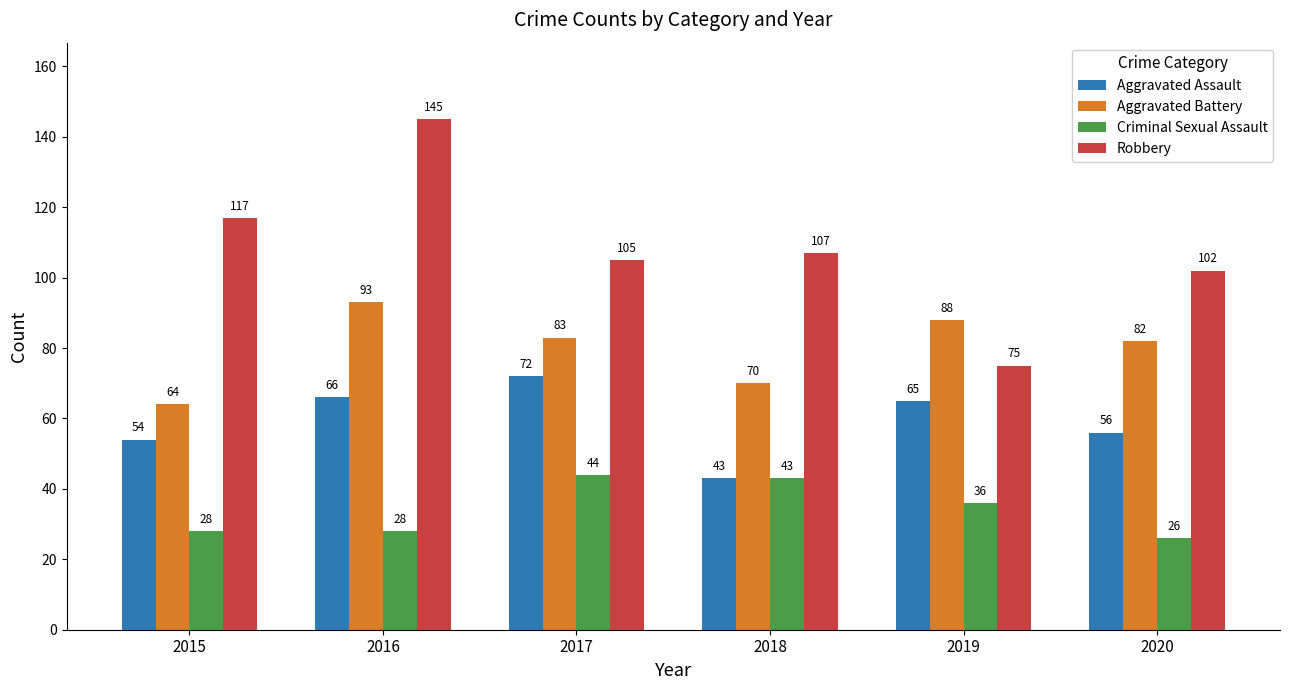

Is it true that Aggravated Battery equals 109 at 2017?

False